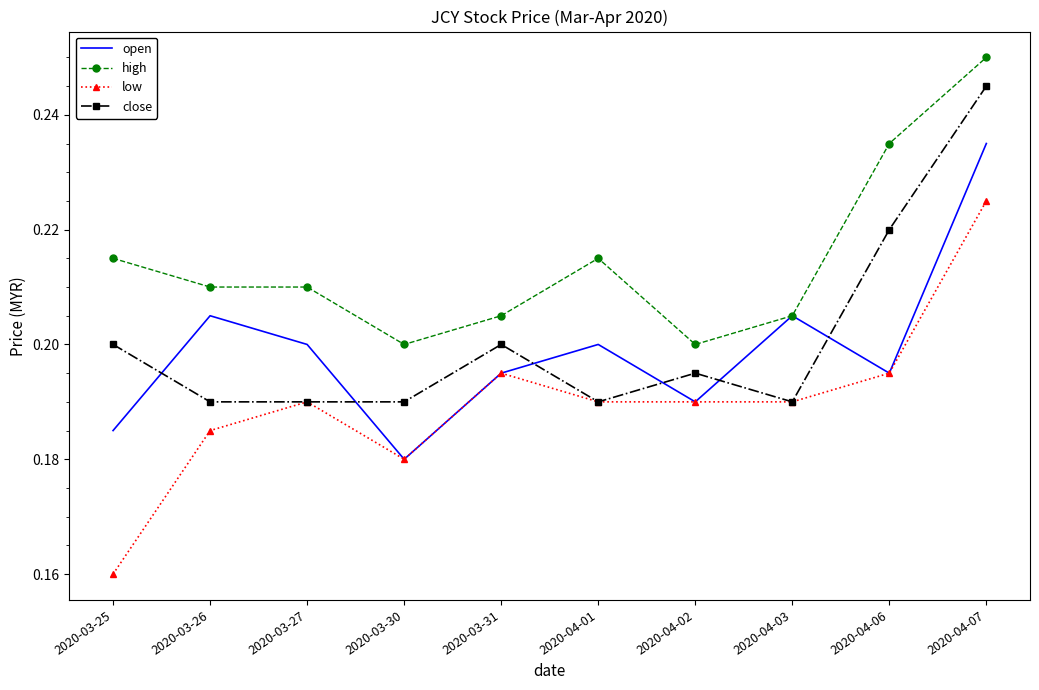

How many open values are between 0 and 1?

10